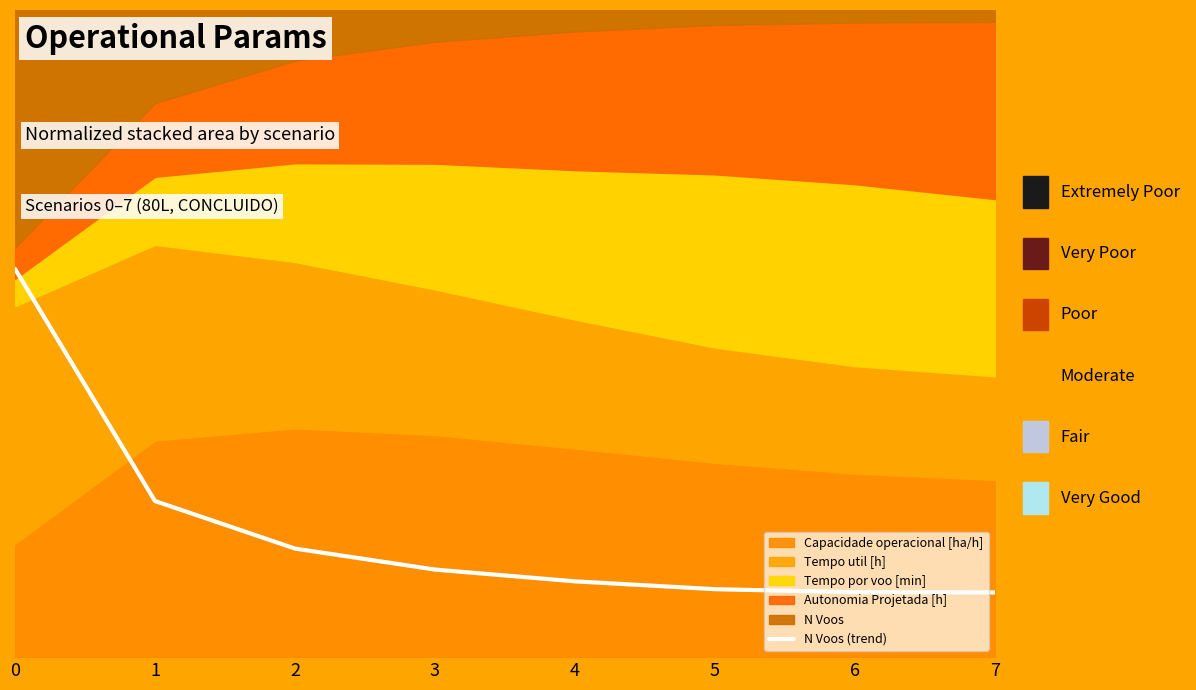

What is the minimum value shown in the chart?

0.1